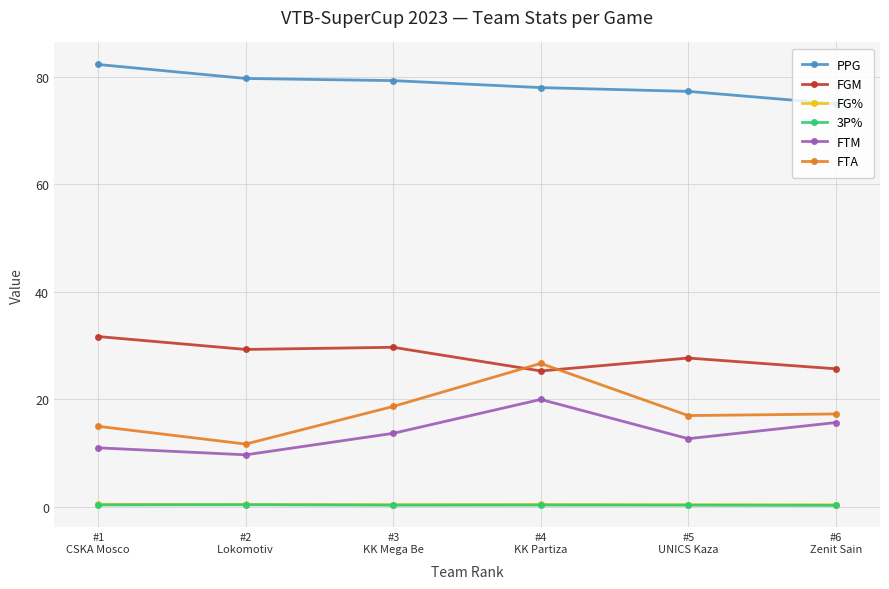

At how many categories does at least one series exceed 24?

6